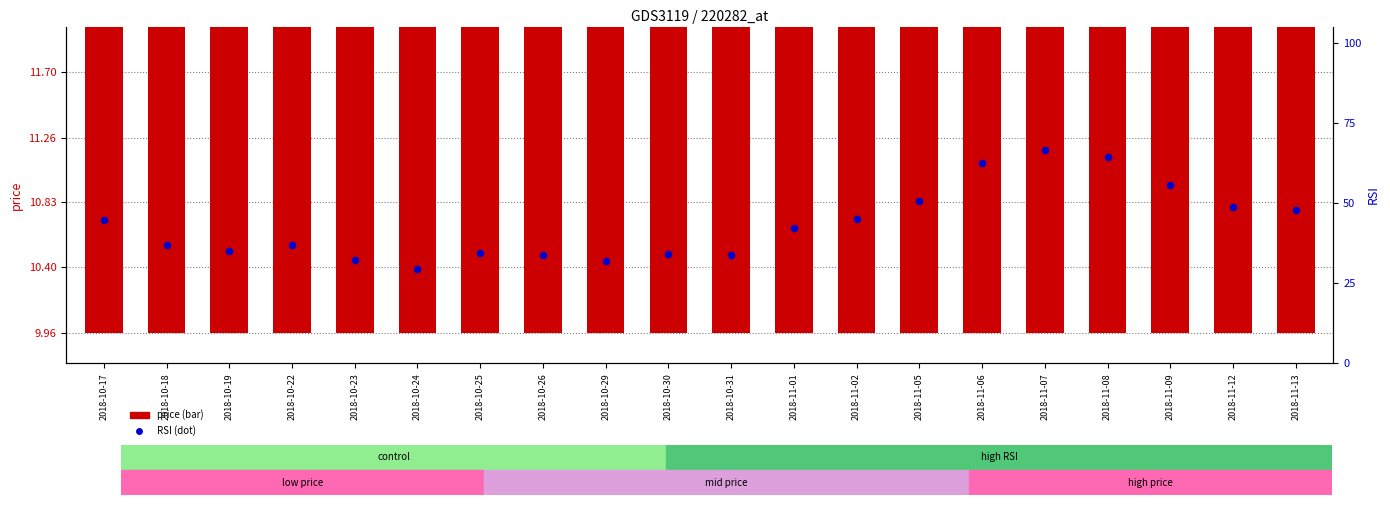

Which series has the largest total across all categories?

rsi